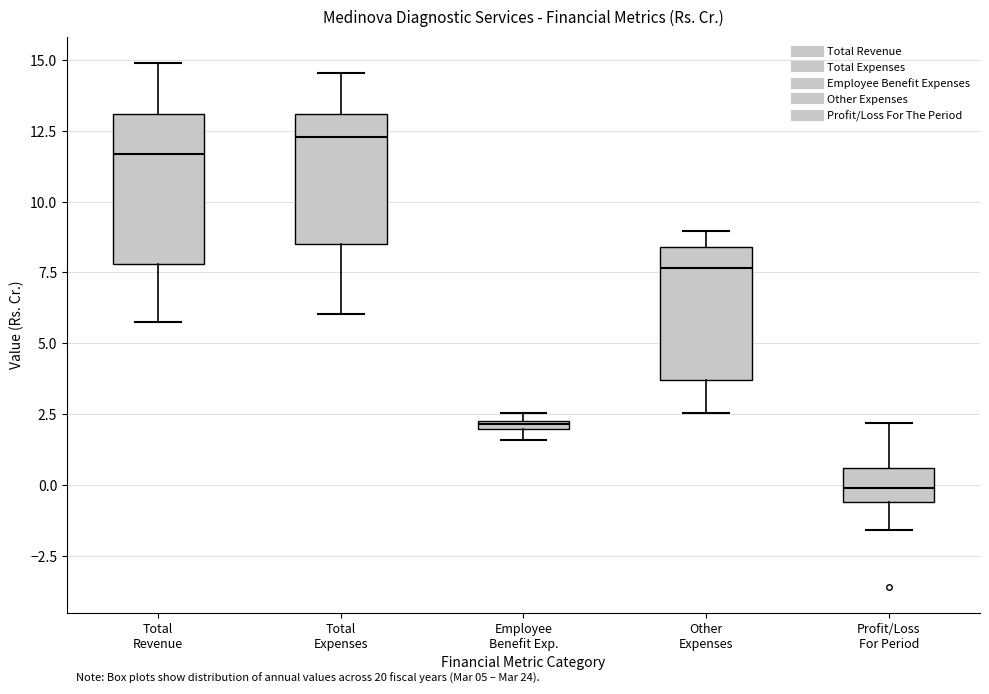

Which box's median line is the lowest?

Profit/Loss For Period